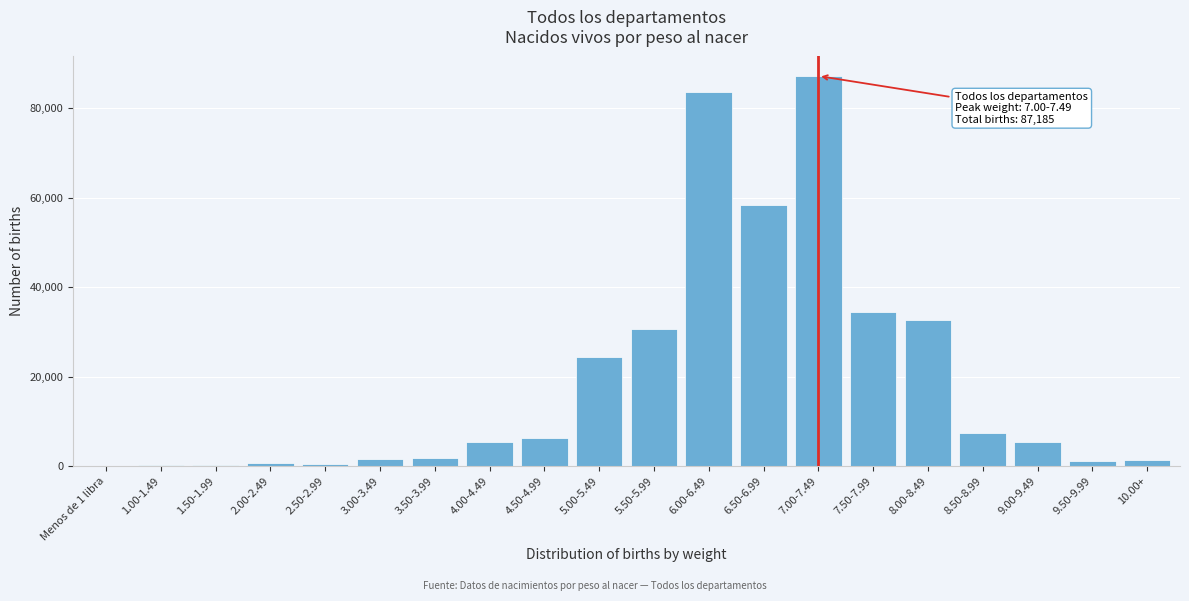

Between 4.00-4.49 and 7.50-7.99, which is larger?

7.50-7.99